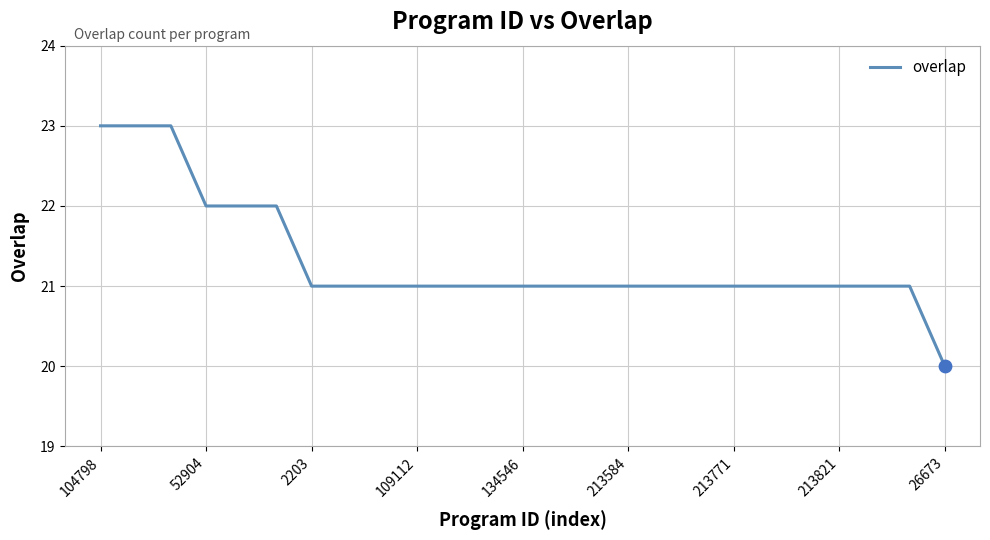

What is the smallest value displayed?

20